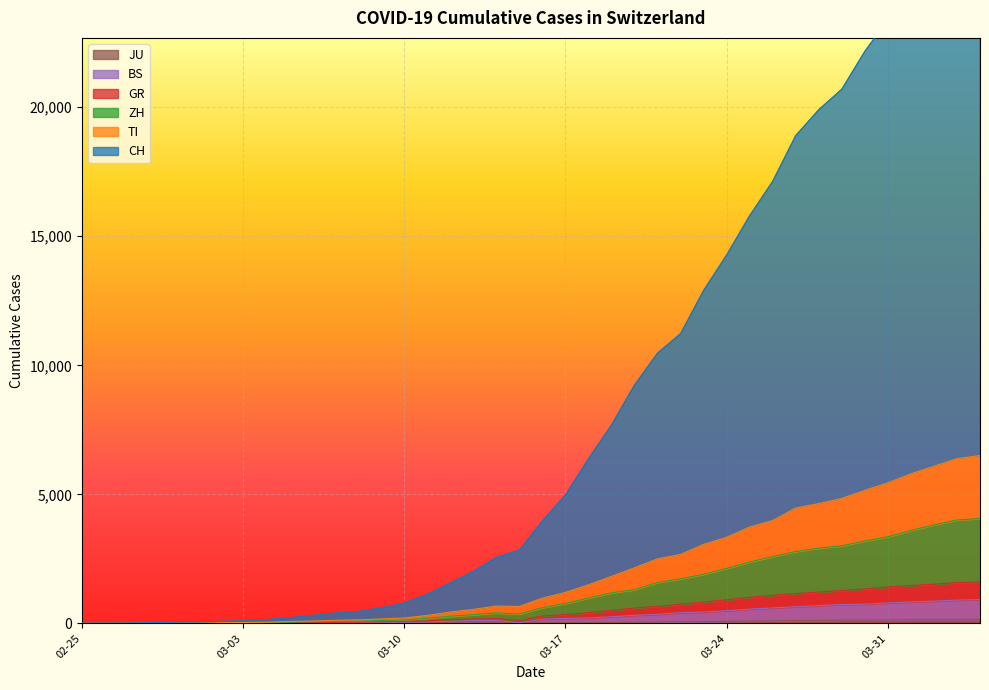

True or false: TI and GR cross at least once.

False